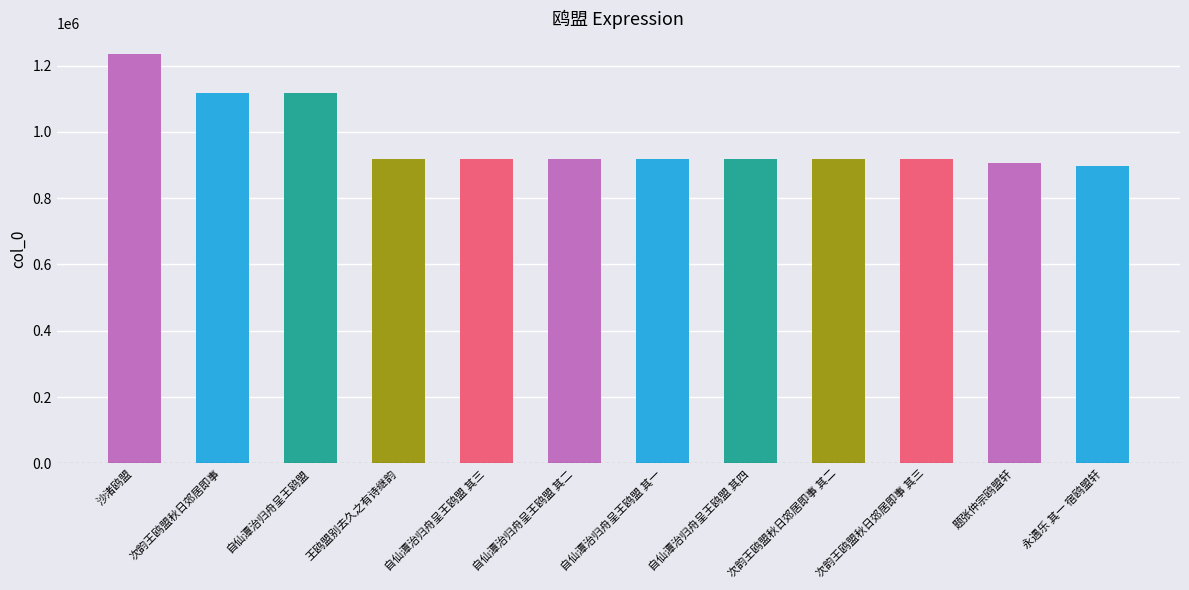

At which label does the data first exceed 917358?

沙渚鸥盟